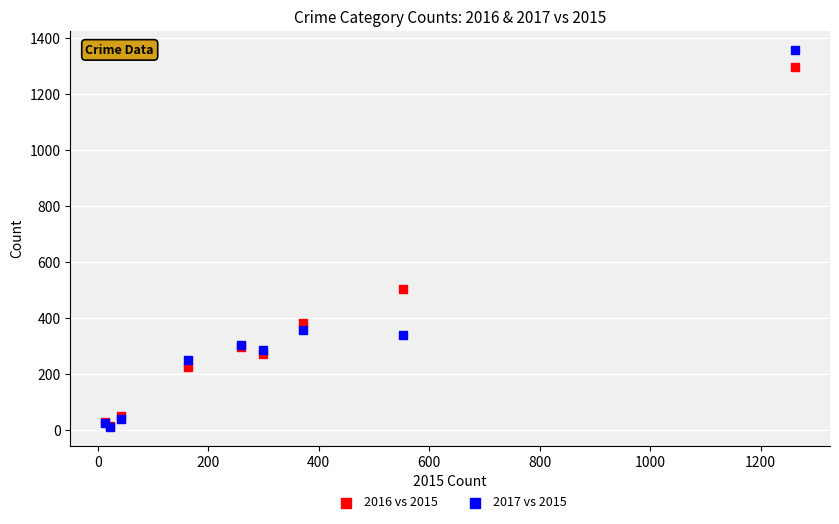

In the 2016 vs 2015 series, what Y value is closest to 655?

505